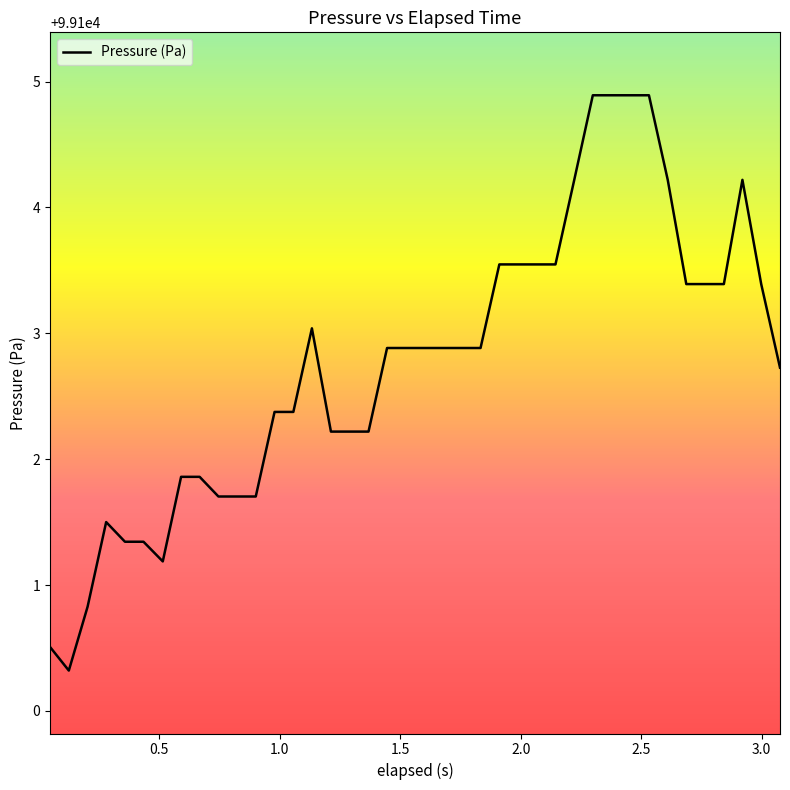

What is the difference between the maximum and minimum values?

4.6